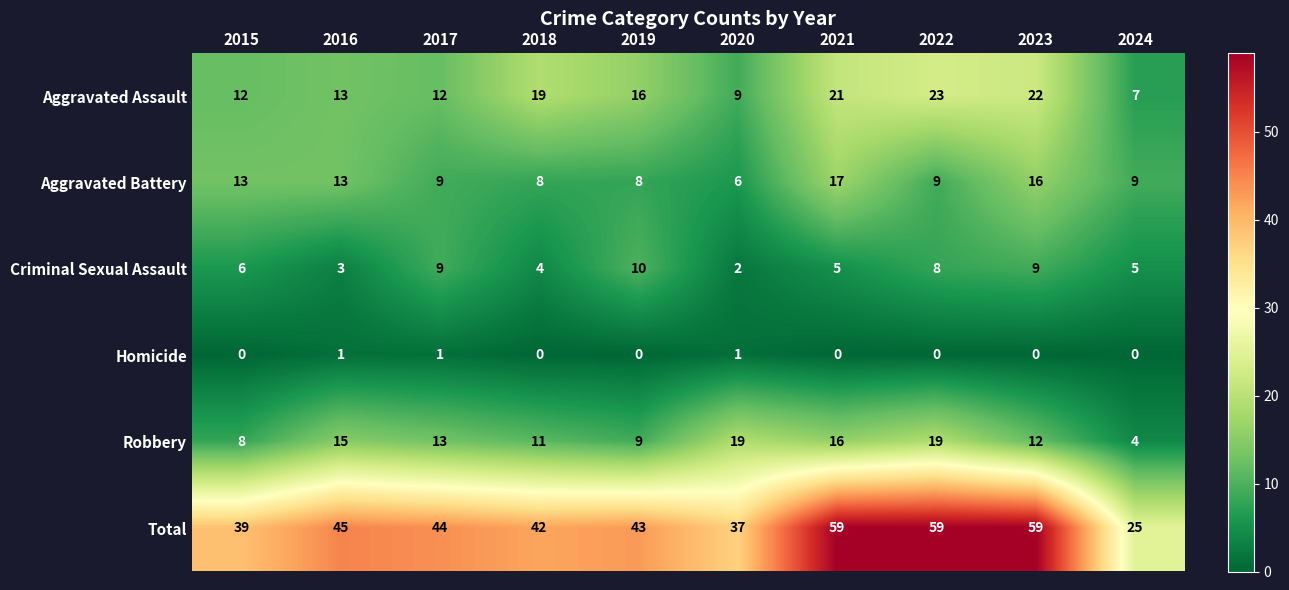

What is the greatest value displayed?

59